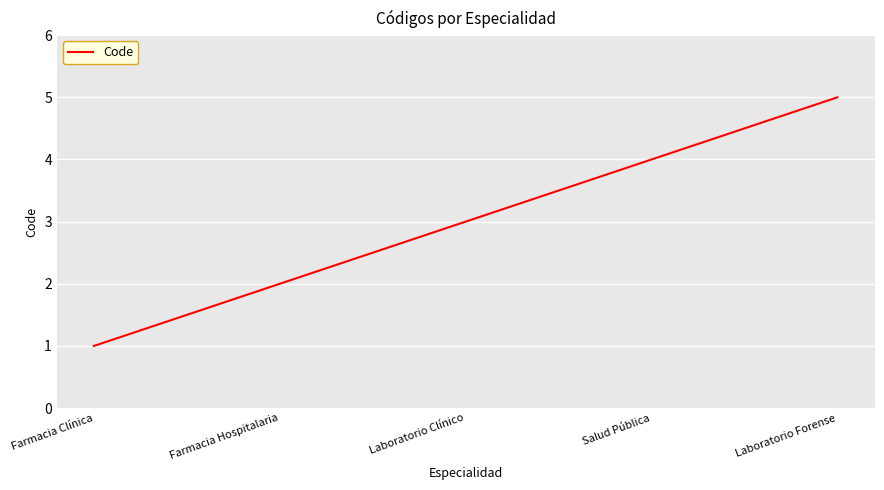

What value does the data have at Laboratorio Forense?

5